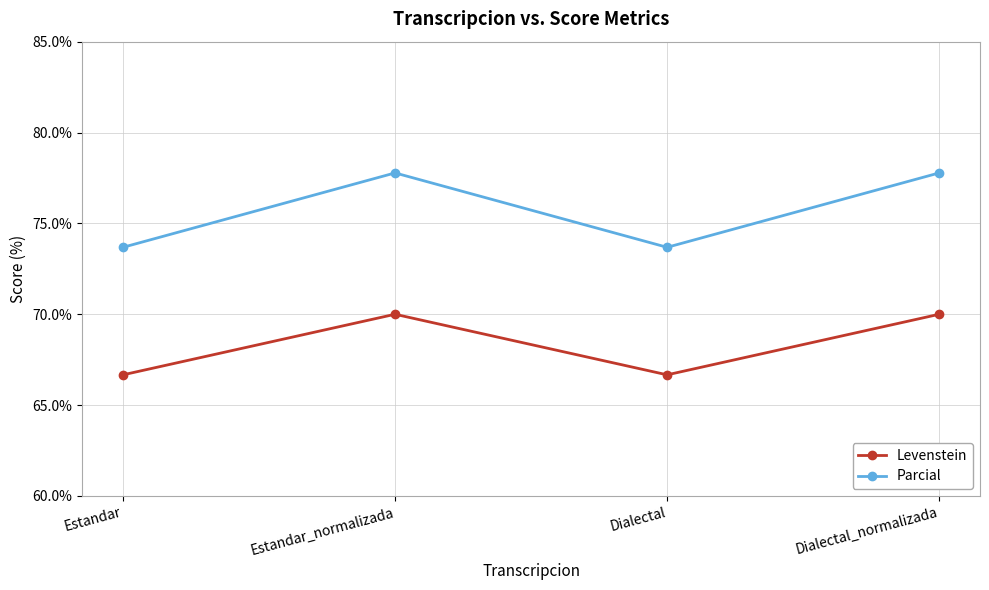

What is the sum of the Levenstein values at Estandar and Dialectal?

133.3